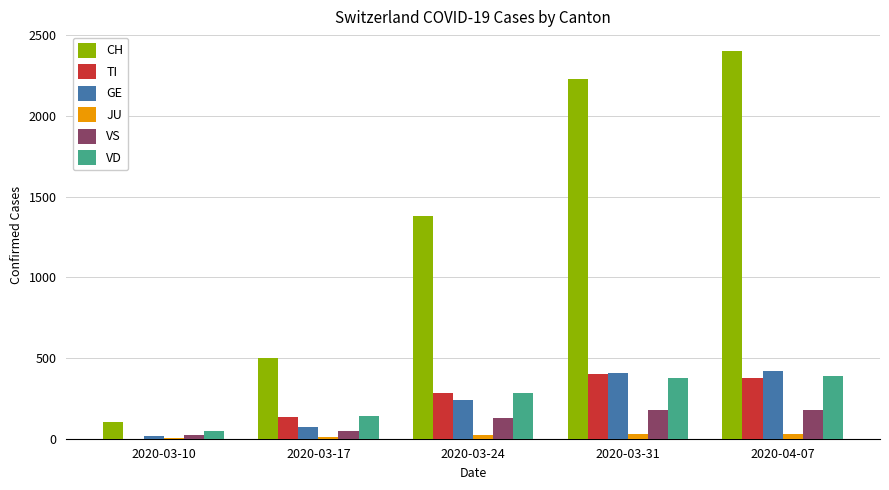

What is the average value of the JU series?

19